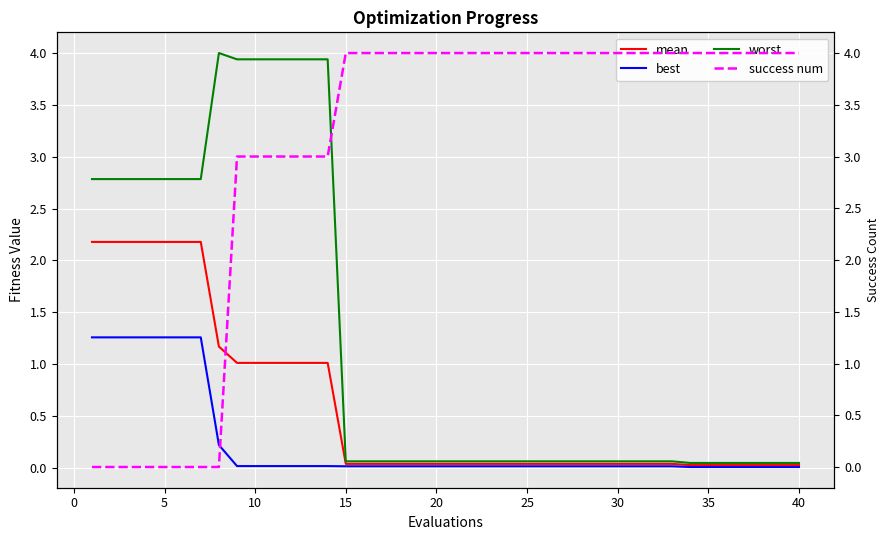

Which series has the largest total across all categories?

success num